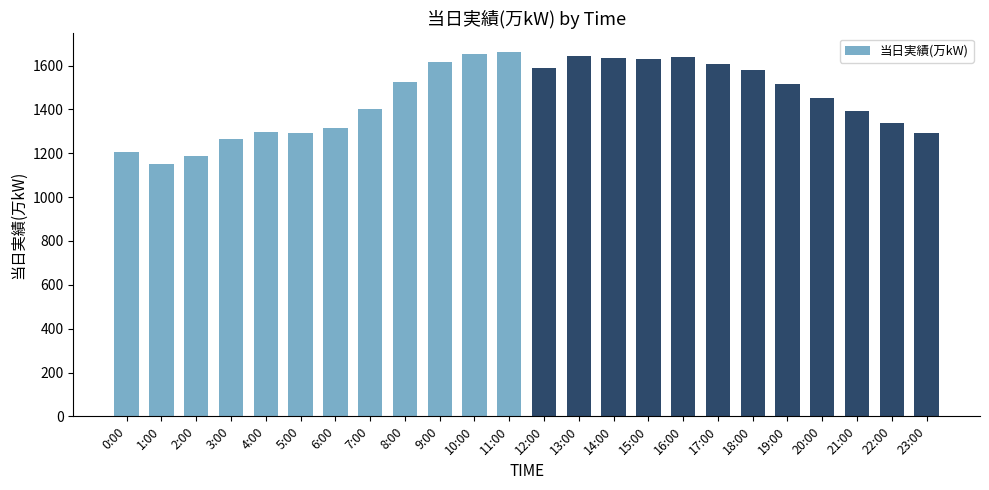

How many data points are less than 1517?

12